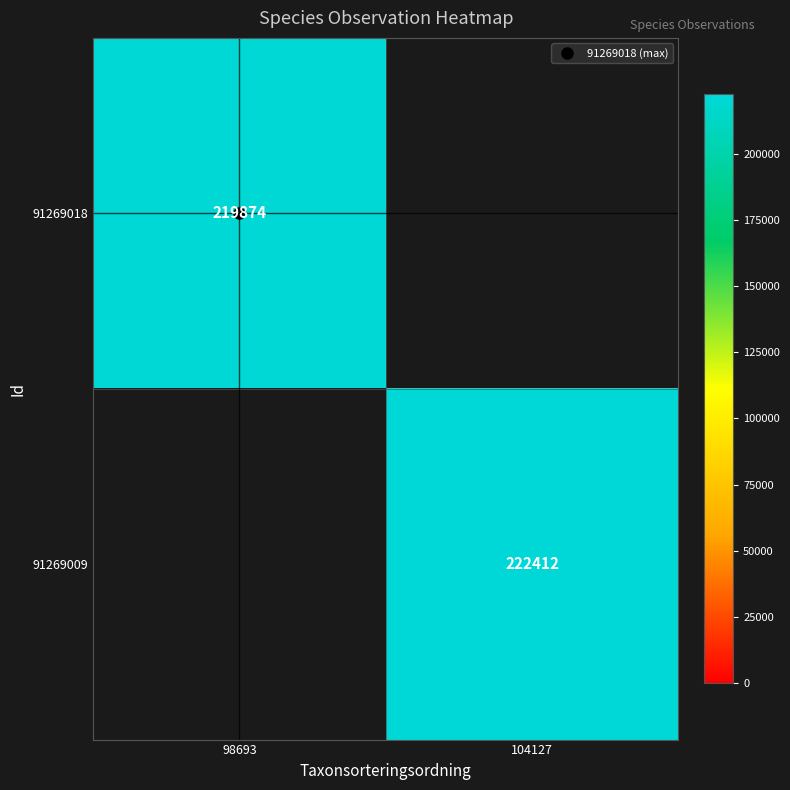

Which series has the largest range (max minus min)?

91269018